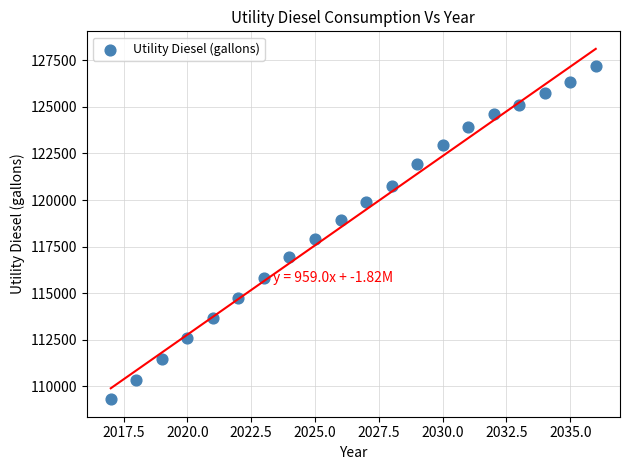

What Y value in the scatter plot is closest to 118243?

117900.2